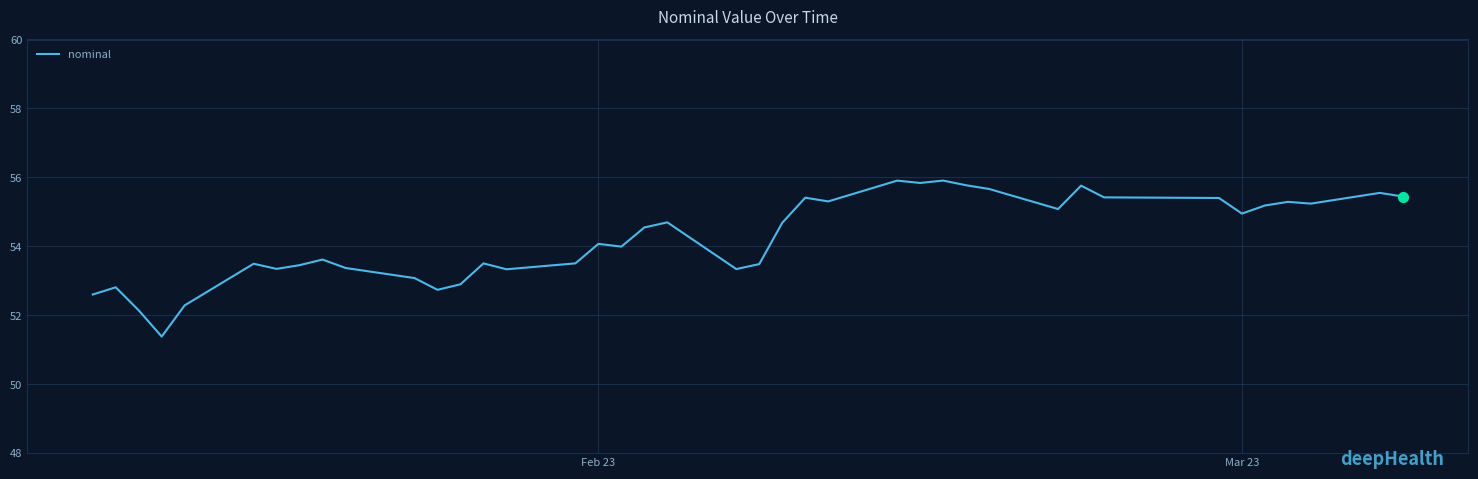

What is the difference between the maximum and minimum values?

4.5